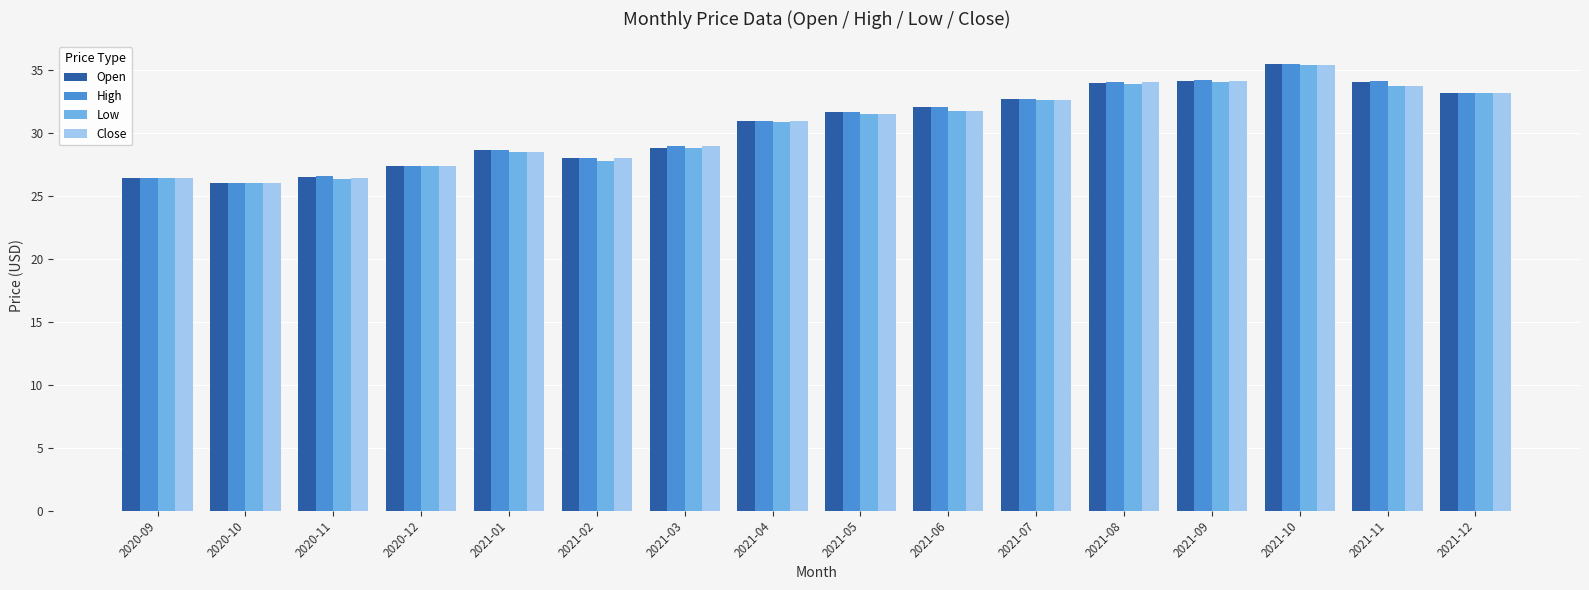

The value of Close at 2020-12 is 27.3. True or false?

True